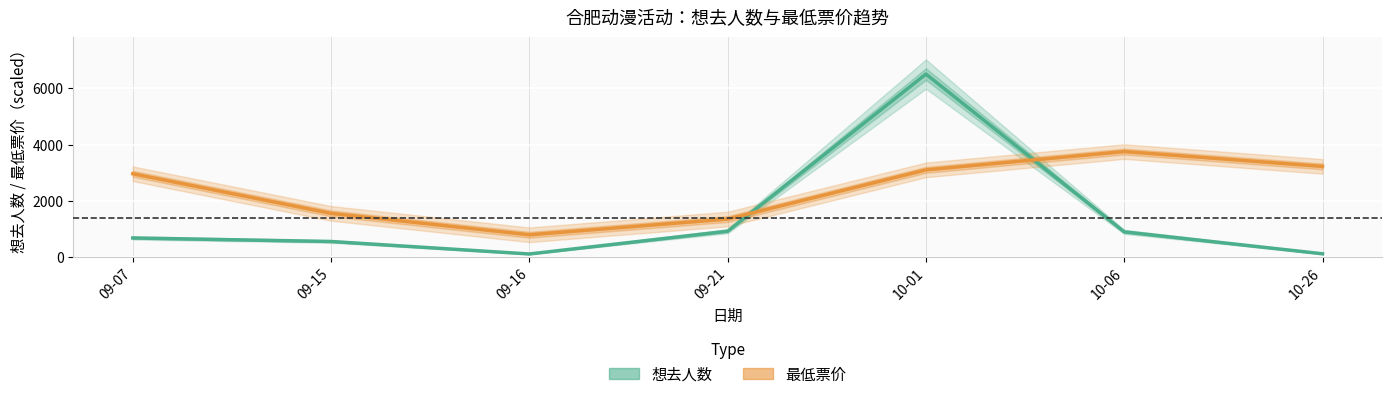

Rank the series by their maximum value, from highest to lowest.

想去人数, 最低票价